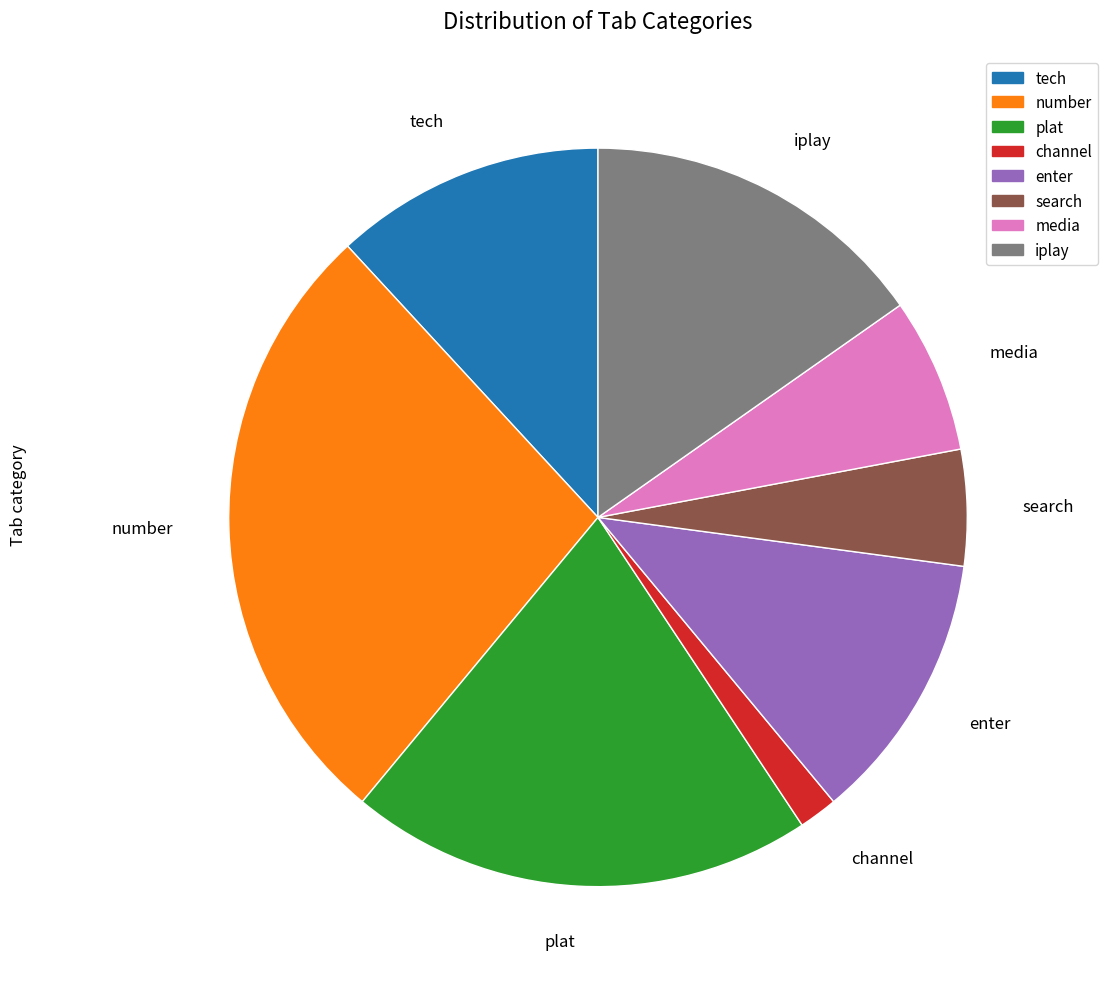

Which slice is the largest?

number